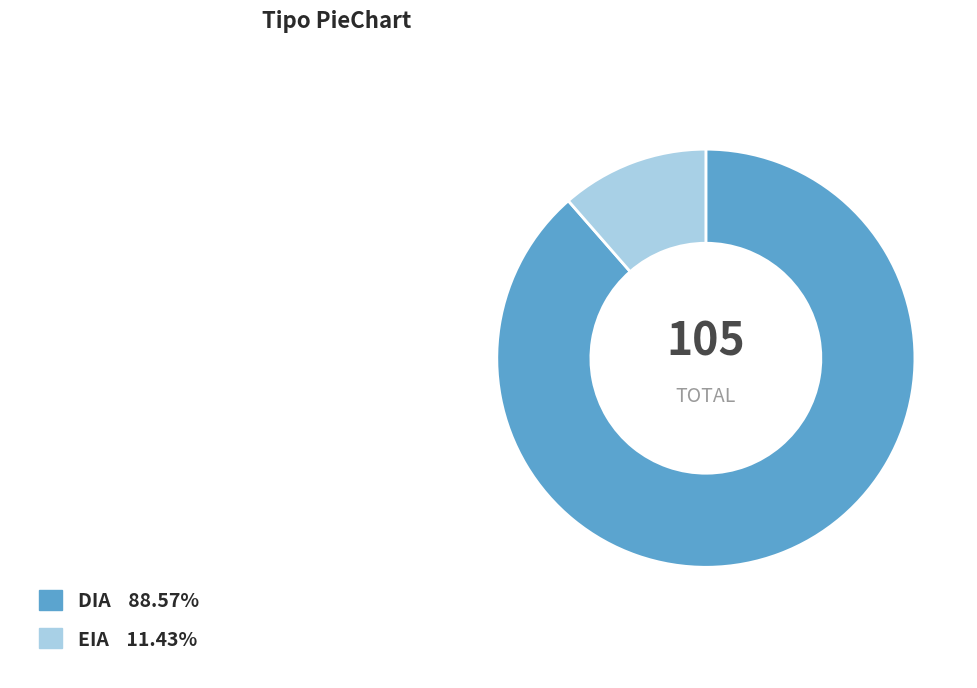

Is it true that EIA is 24% of the pie?

False